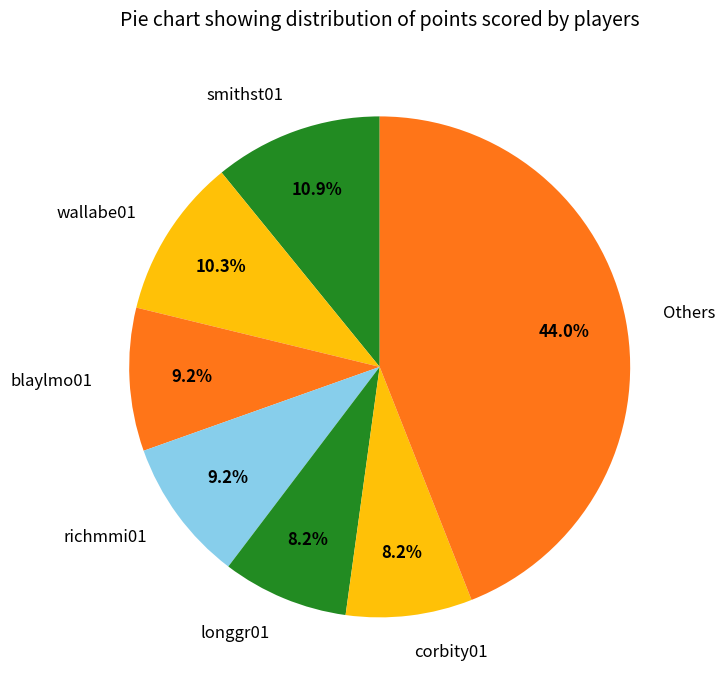

Is there any slice that represents more than half of the pie?

No